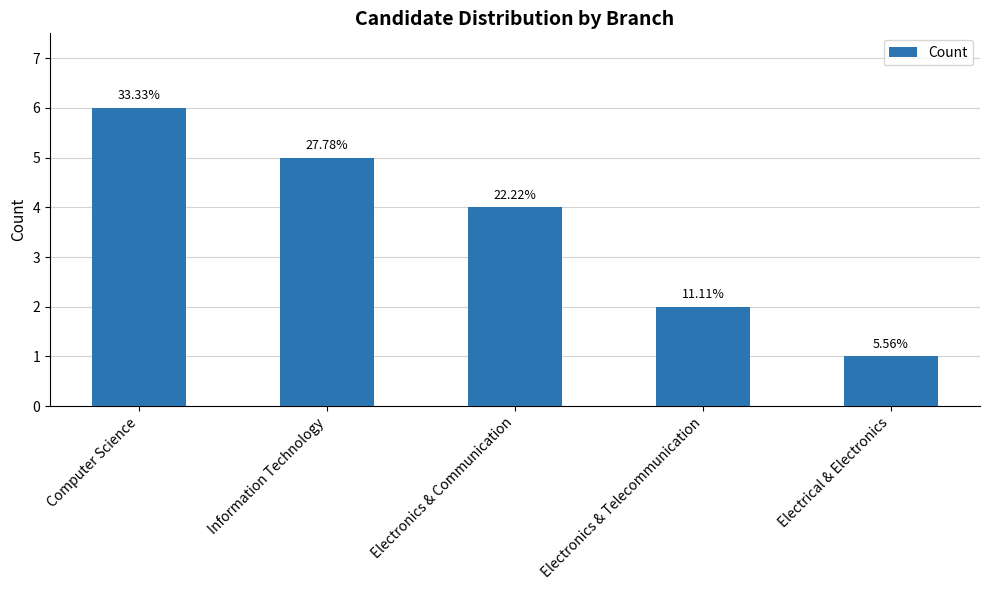

How many bars are there in total?

5